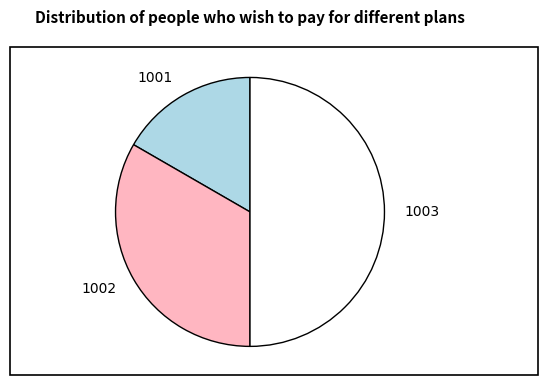

Is it true that 1001 is 17% of the pie?

True